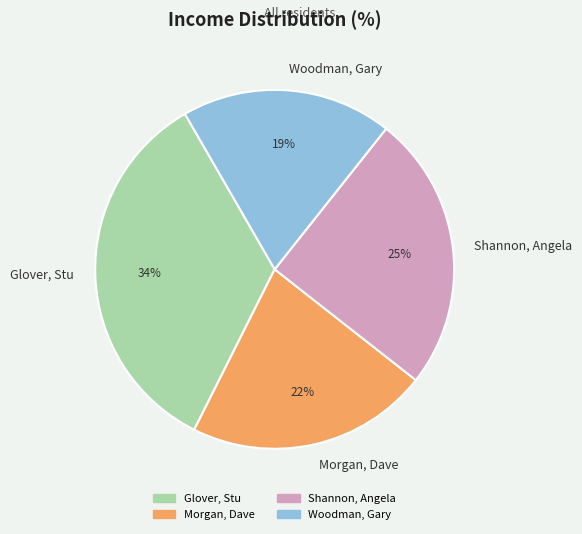

Is it true that Glover, Stu is 44% of the pie?

False